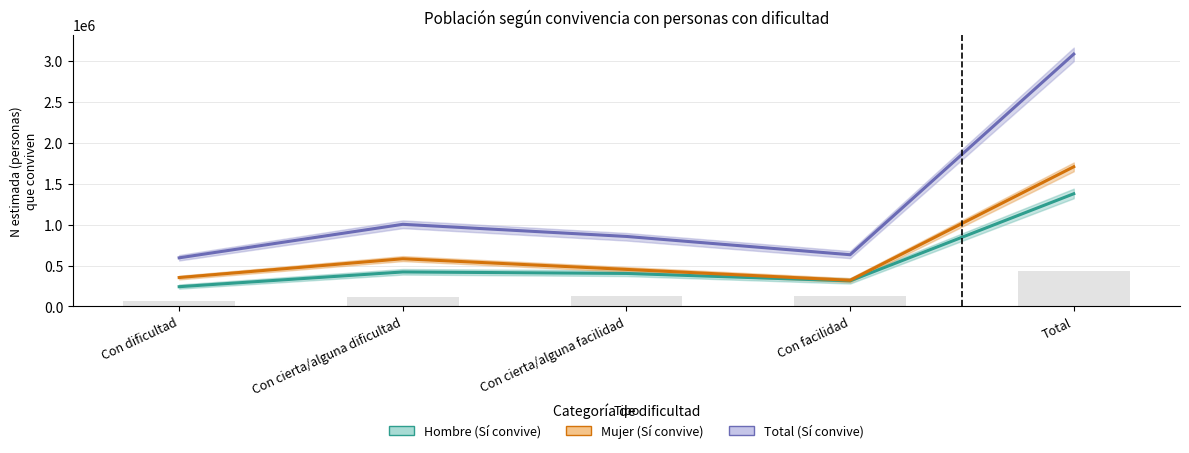

What is the difference between the Mujer (Sí convive) values at Con dificultad and Con facilidad?

33523